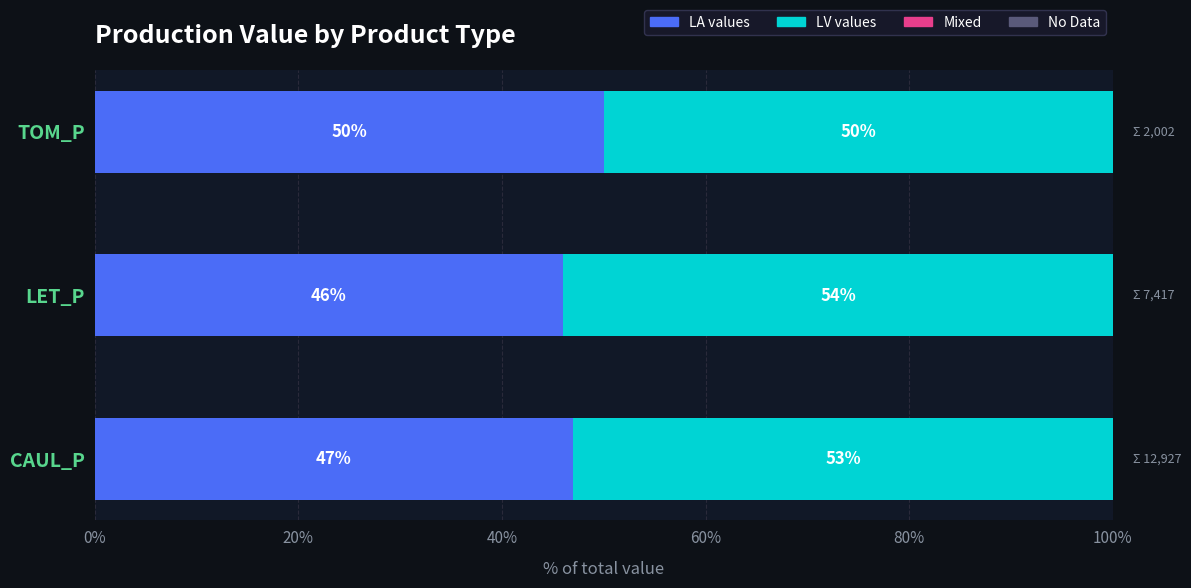

Is it true that LA values equals 28 at CAUL_P?

False